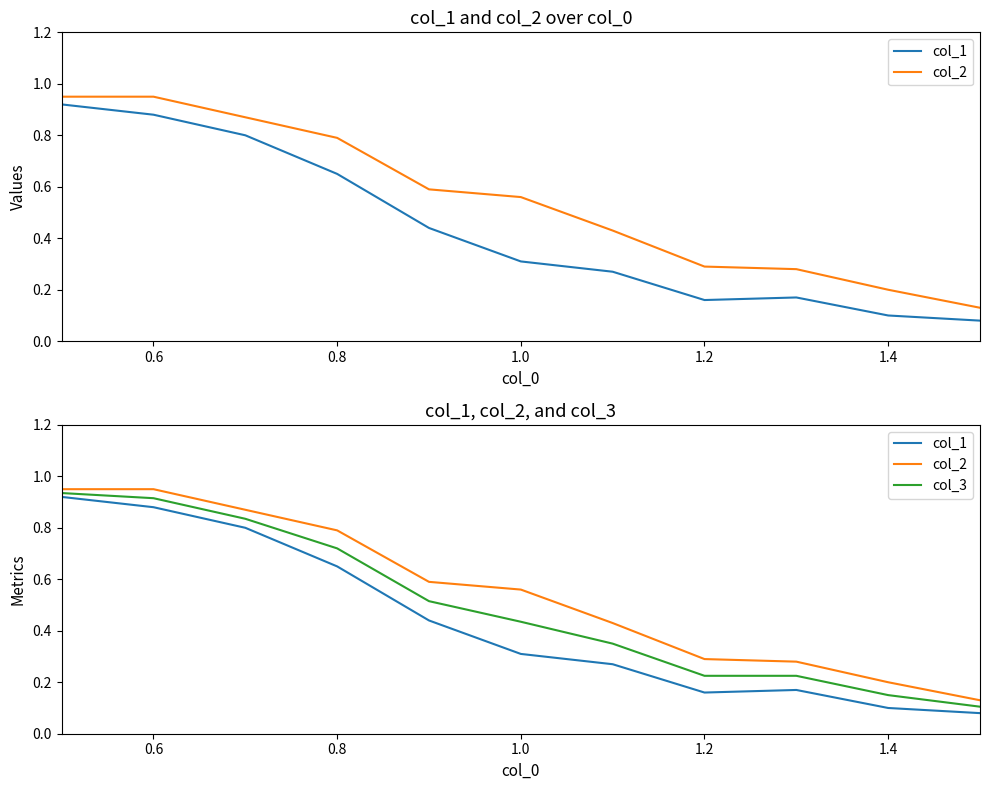

How many lines are shown in the chart?

3